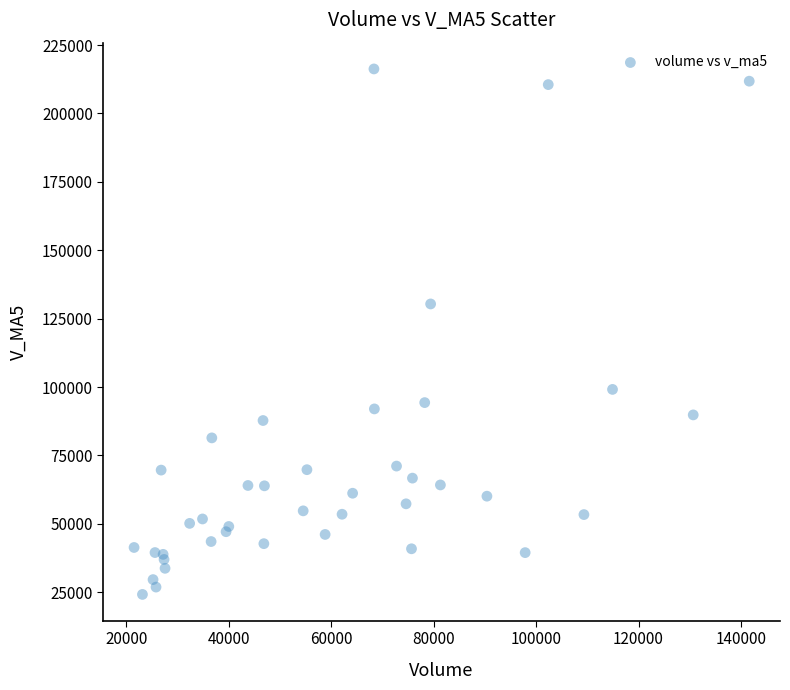

What Y value in the scatter plot is closest to 120246?

130380.4